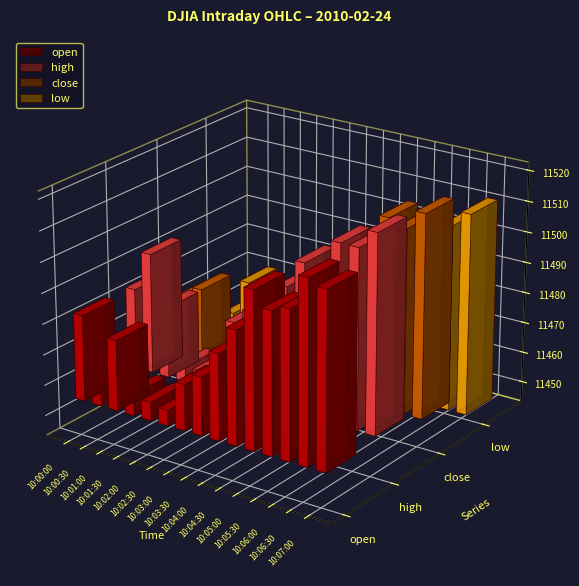

Between 10:07:00 and 10:03:00, which is larger?

10:07:00